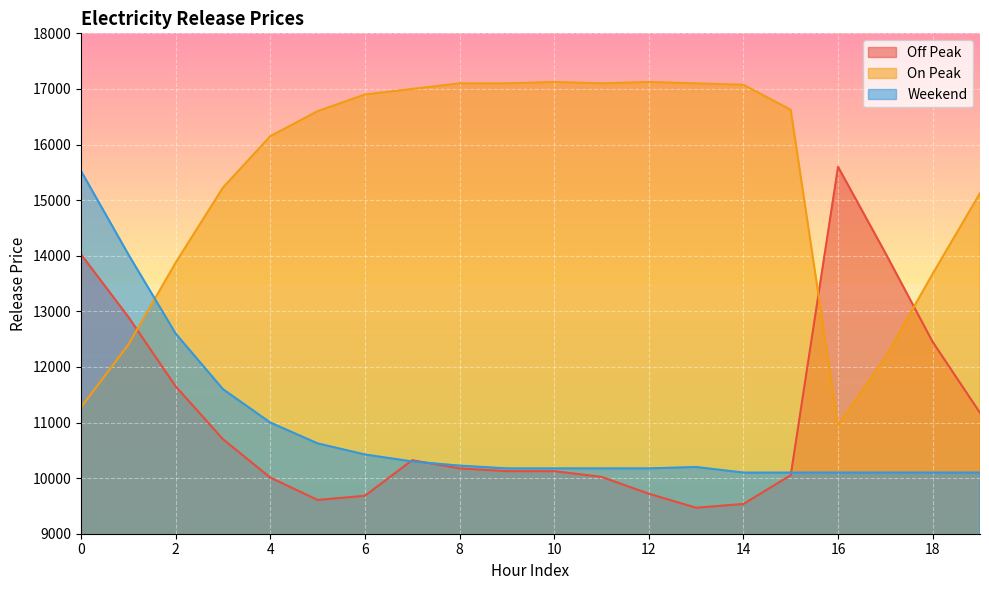

Rank the series at 14 from highest to lowest value.

On Peak, Weekend, Off Peak